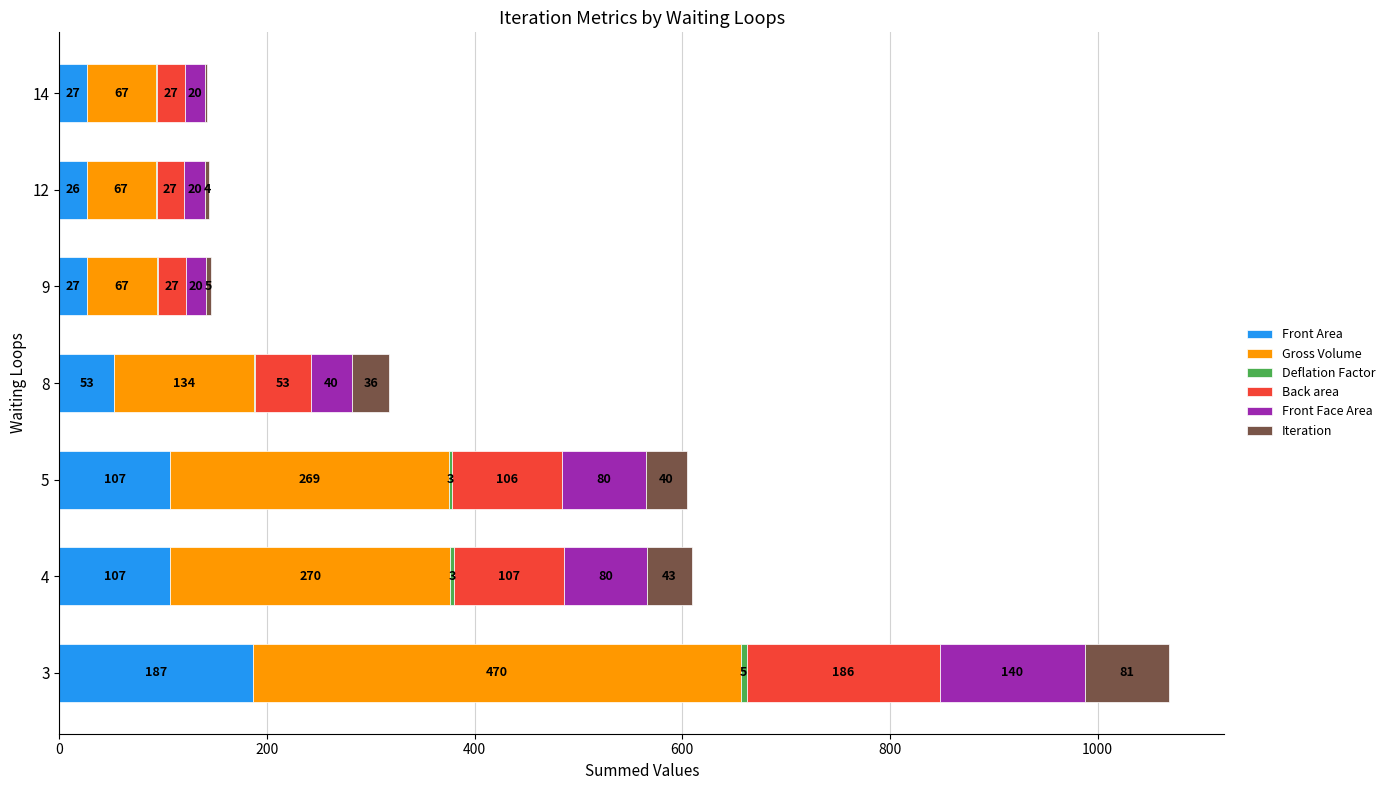

At which category is the sum across all series the highest?

3